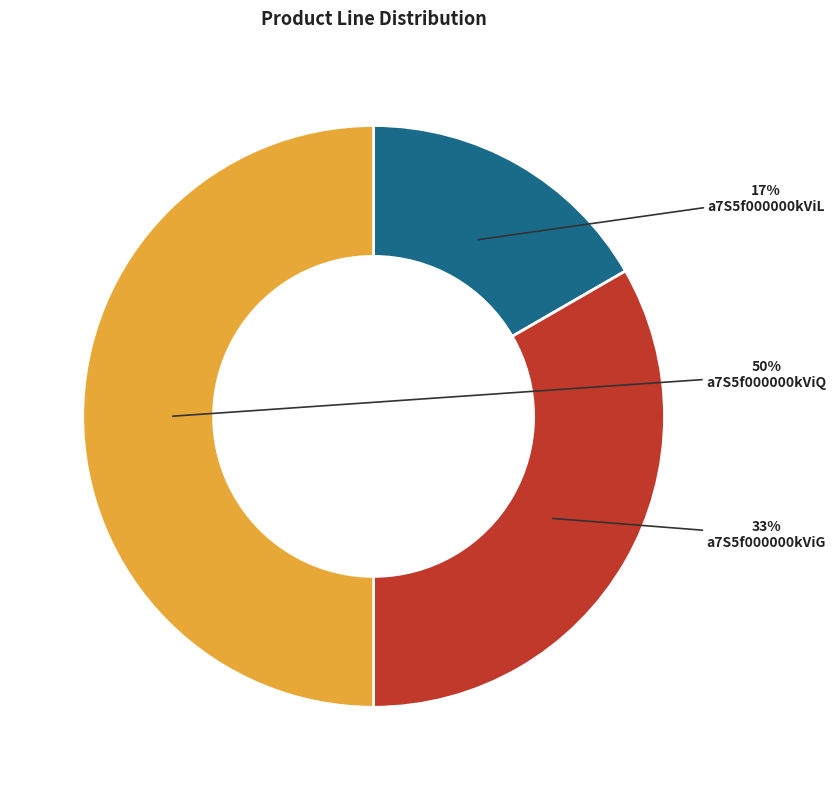

What percentage is the a7S5f000000kViL slice, to the nearest percent?

17%